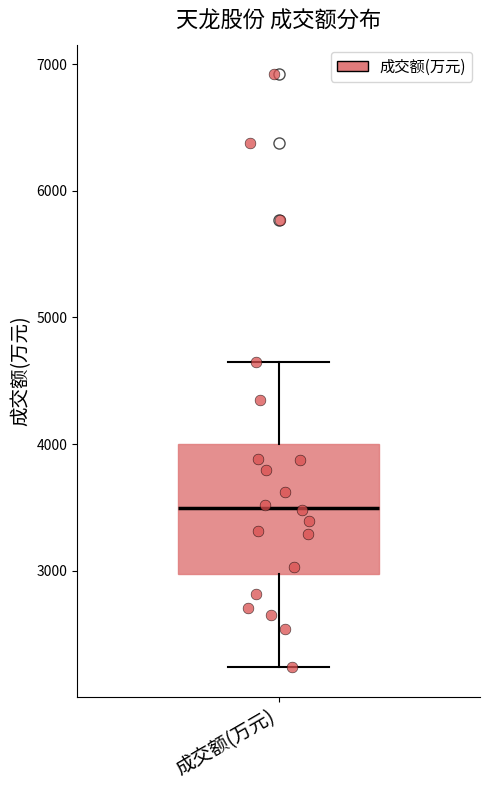

Read this box plot against the y-axis: the position of the median line, the range covered by the box, and the ends of both whiskers. The values are not printed on the chart, so give them approximately, as read against the axis.

median 3500, box 3000 to 4000, whiskers 2200 to 4600